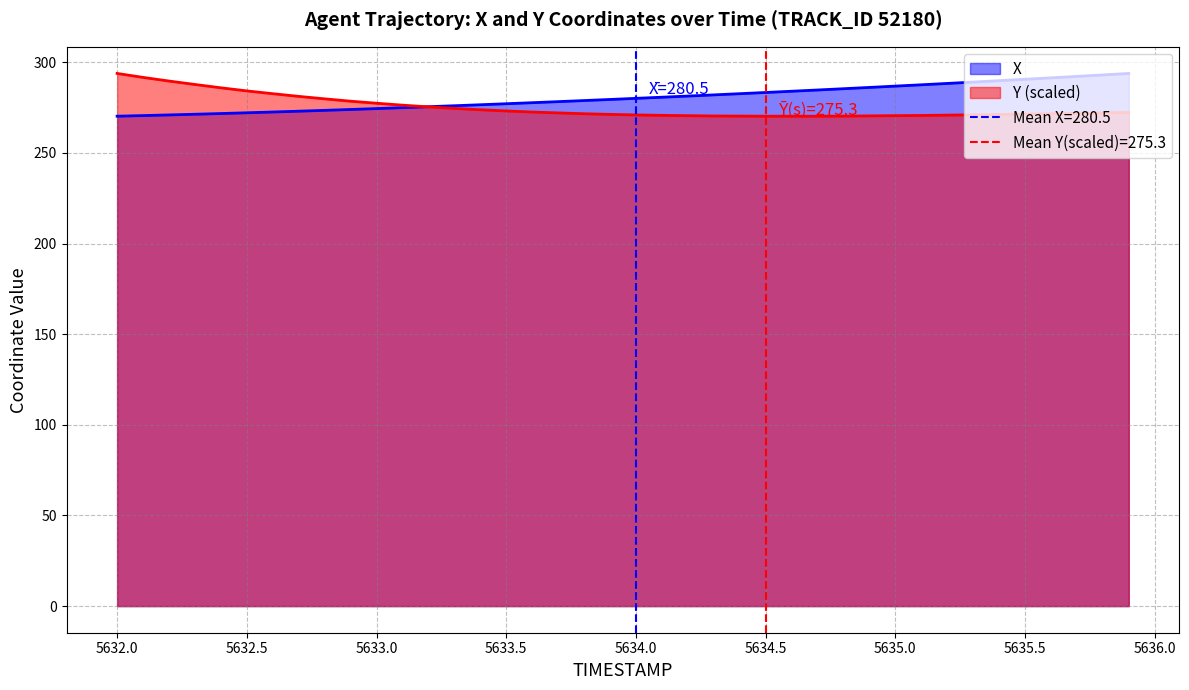

Reading left to right, what are all the values shown in this chart?

X: 5632.0=270.2	5632.1=270.6	5632.2=270.9	5632.3=271.3	5632.4=271.7	5632.5=272.1	5632.6=272.5	5632.7=273.0	5632.8=273.5	5632.9=273.9	5633.0=274.4	5633.1=274.9	5633.2=275.5	5633.3=276.0	5633.4=276.6	5633.5=277.1	5633.6=277.7	5633.7=278.3	5633.8=278.9	5633.9=279.5	5634.0=280.1	5634.1=280.7	5634.2=281.3	5634.3=282.0	5634.4=282.7	5634.5=283.3	5634.6=284.0	5634.7=284.7	5634.8=285.4	5634.9=286.1	5635.0=286.8	5635.1=287.6	5635.2=288.3	5635.3=289.1	5635.4=289.8	5635.5=290.6	5635.6=291.4	5635.7=292.2	5635.8=293.0	5635.9=293.8
Y: 5632.0=293.8	5632.1=291.6	5632.2=289.6	5632.3=287.7	5632.4=285.9	5632.5=284.2	5632.6=282.7	5632.7=281.2	5632.8=279.8	5632.9=278.5	5633.0=277.4	5633.1=276.3	5633.2=275.4	5633.3=274.5	5633.4=273.8	5633.5=273.1	5633.6=272.5	5633.7=272.1	5633.8=271.6	5633.9=271.2	5634.0=270.9	5634.1=270.7	5634.2=270.5	5634.3=270.4	5634.4=270.3	5634.5=270.2	5634.6=270.2	5634.7=270.2	5634.8=270.3	5634.9=270.4	5635.0=270.5	5635.1=270.6	5635.2=270.8	5635.3=271.0	5635.4=271.2	5635.5=271.4	5635.6=271.6	5635.7=271.8	5635.8=272.1	5635.9=272.3